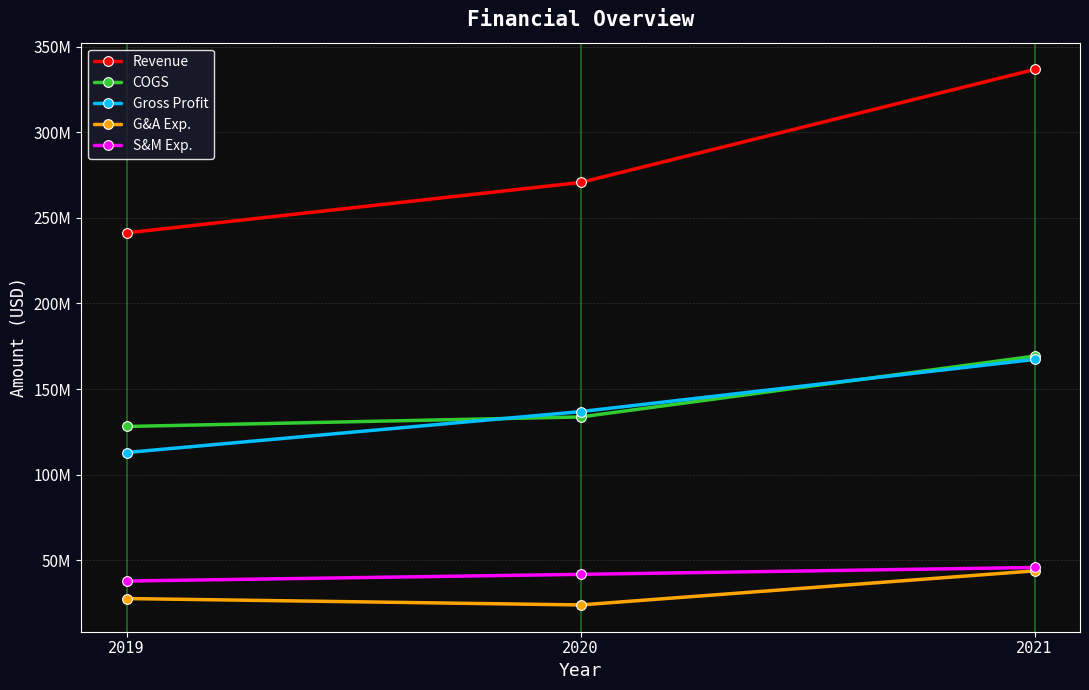

What are all the series names shown in the legend?

Revenue, COGS, Gross Profit, G&A Exp., S&M Exp.